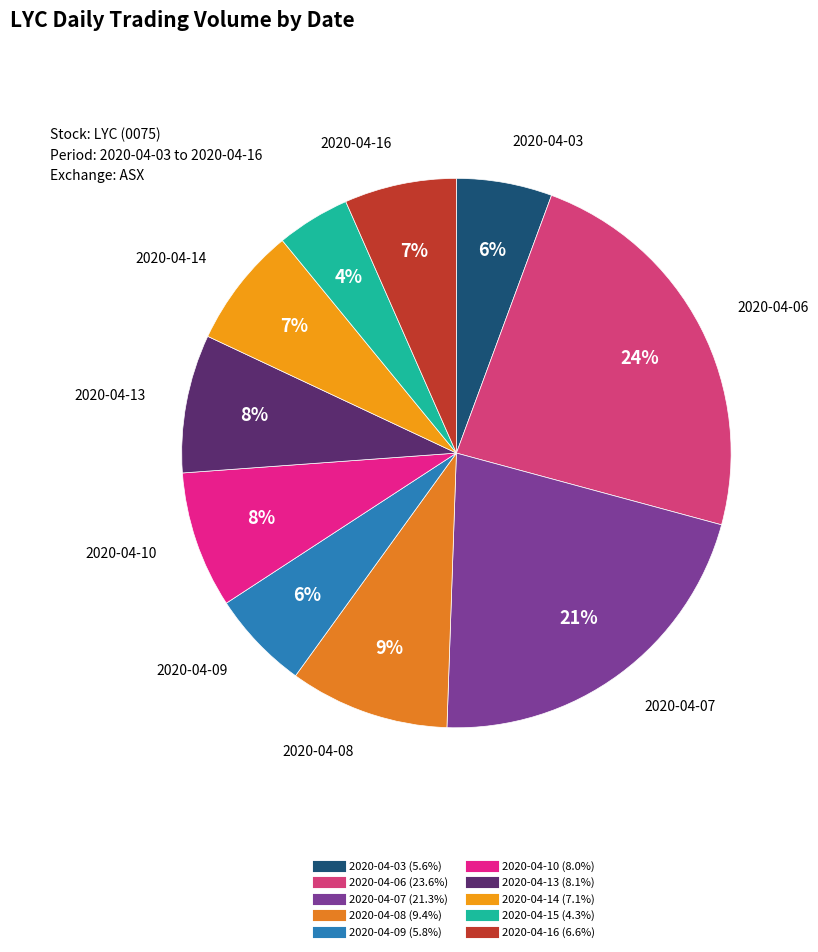

What percentage do 2020-04-07 and 2020-04-08 together represent?

30.8%